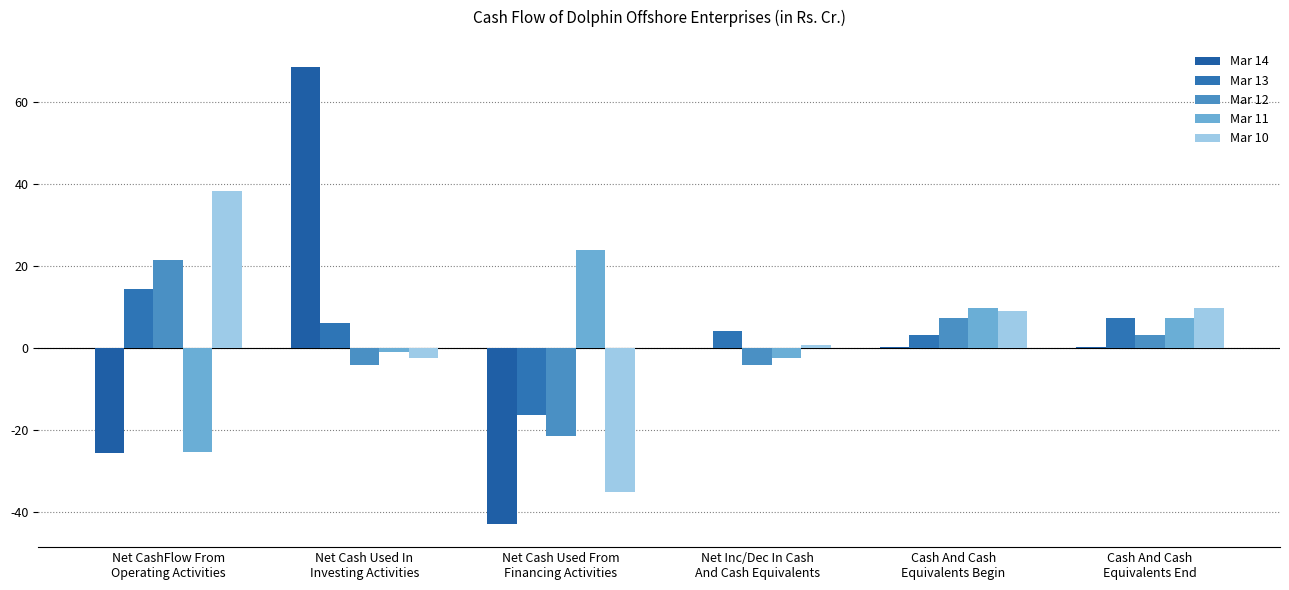

Does the chart contain stacked bars?

No